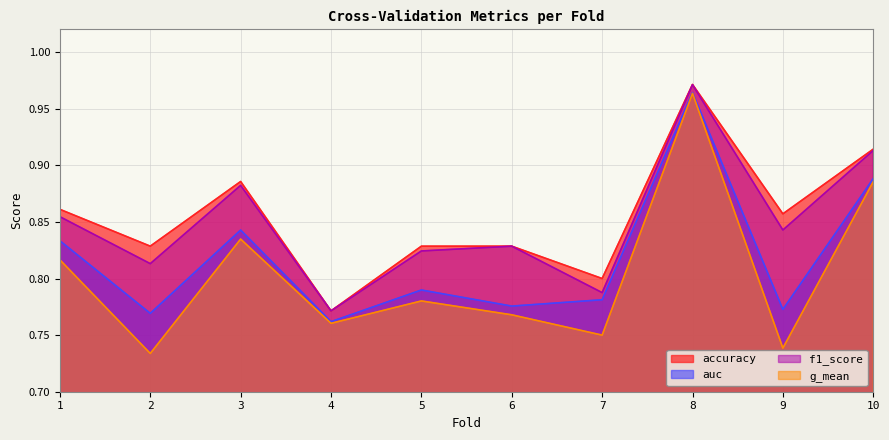

Which label corresponds to the largest value in the chart?

8